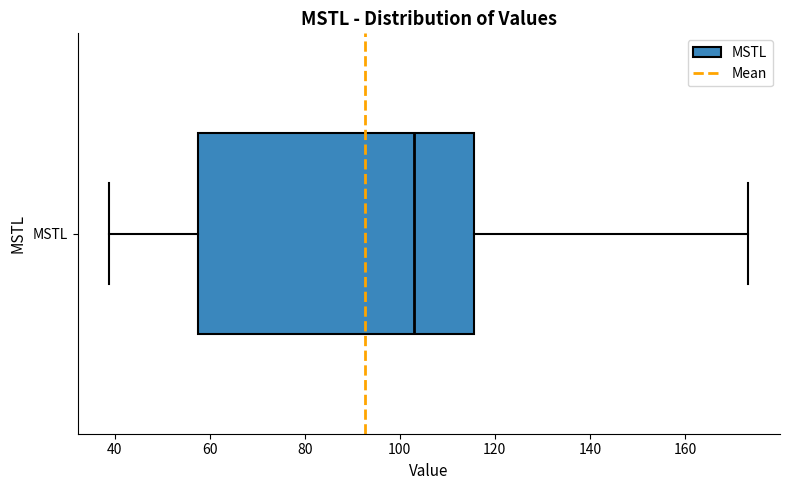

Where is the right edge of the box for MSTL on the x-axis? The values are not printed on the chart, so give them approximately, as read against the axis.

116